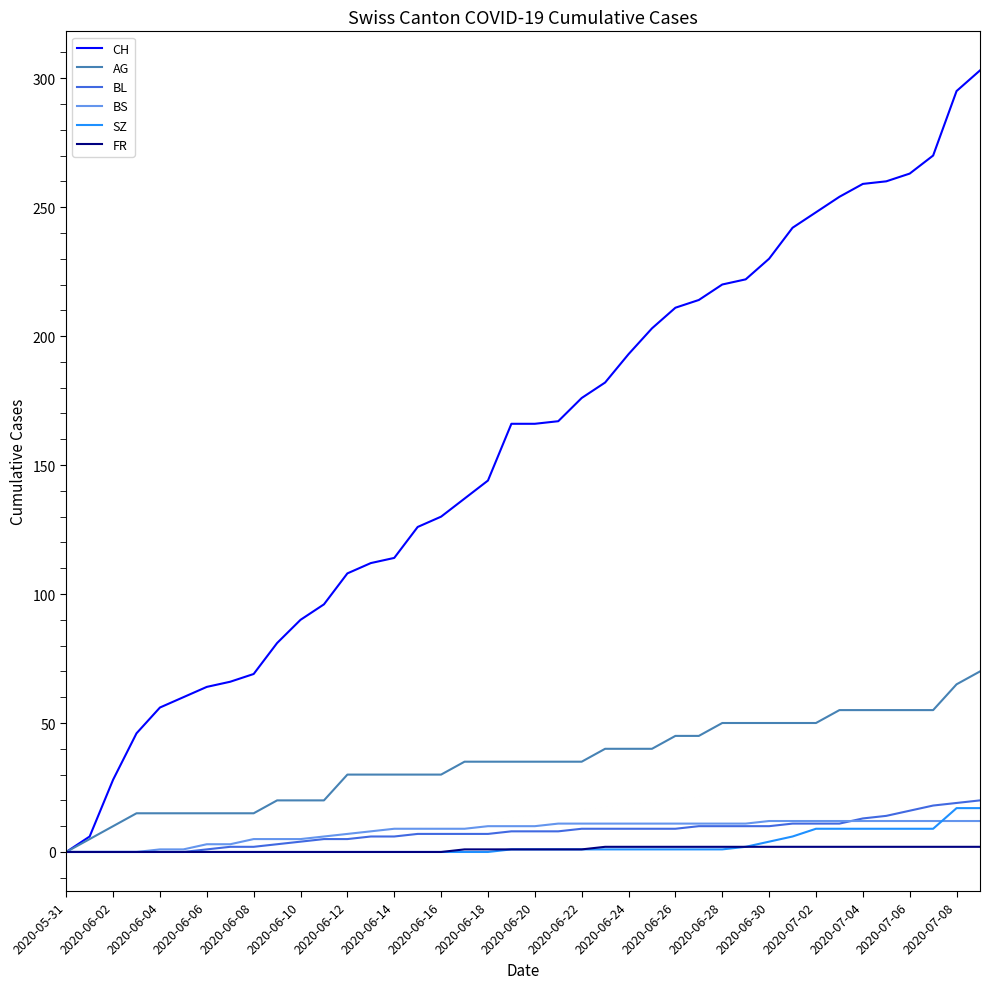

What is the maximum value shown in the chart?

303